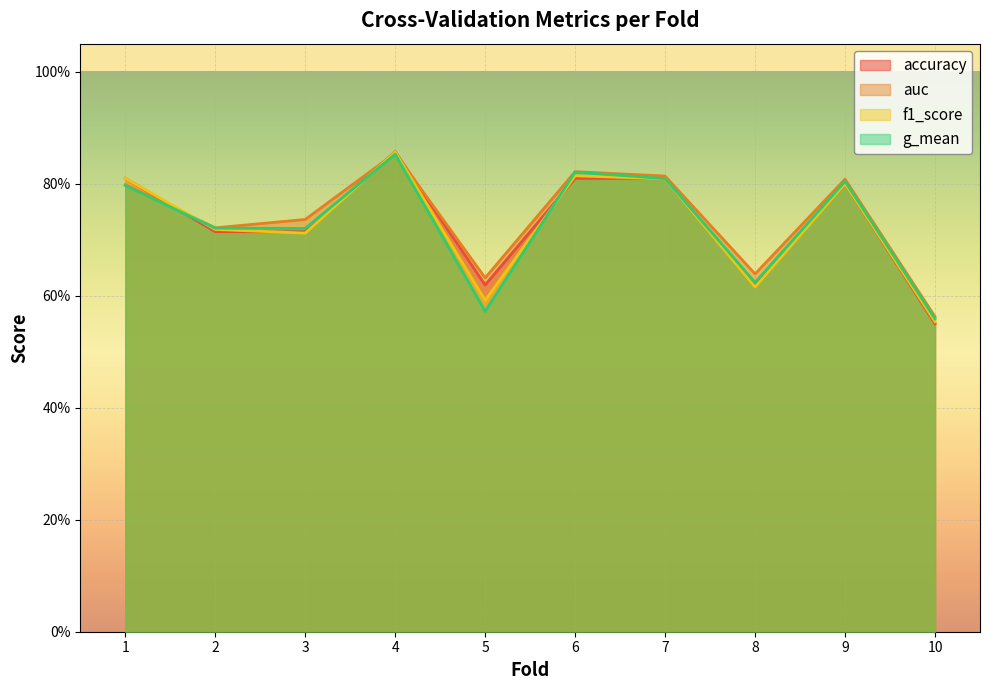

Which category has the highest value in the accuracy series?

4